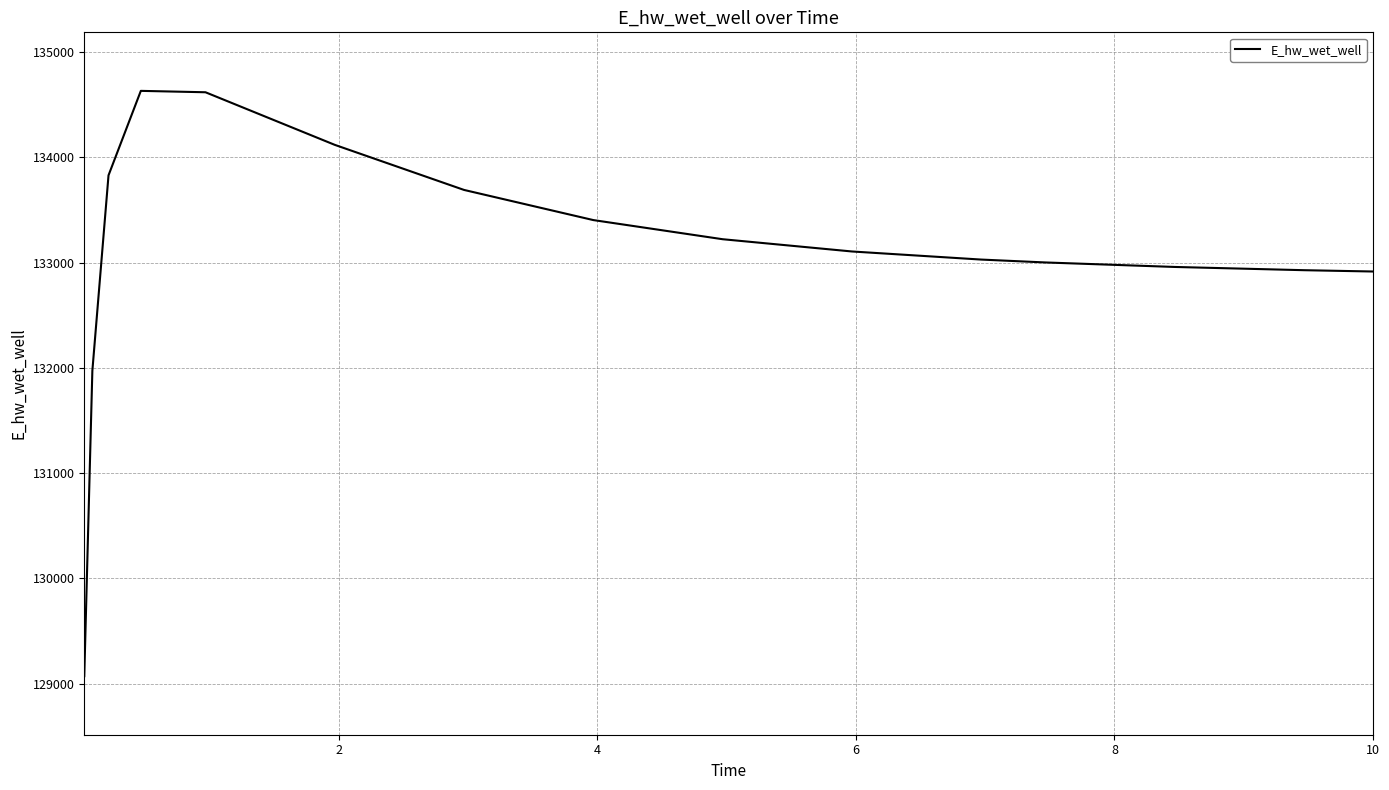

What is the greatest value displayed?

134630.9